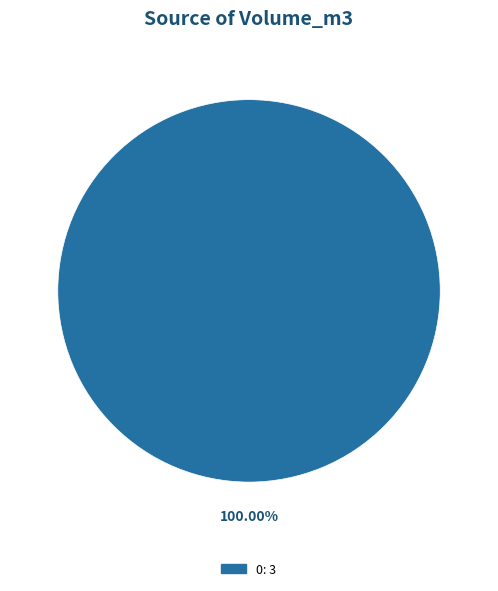

Count the number of slices in the pie.

1